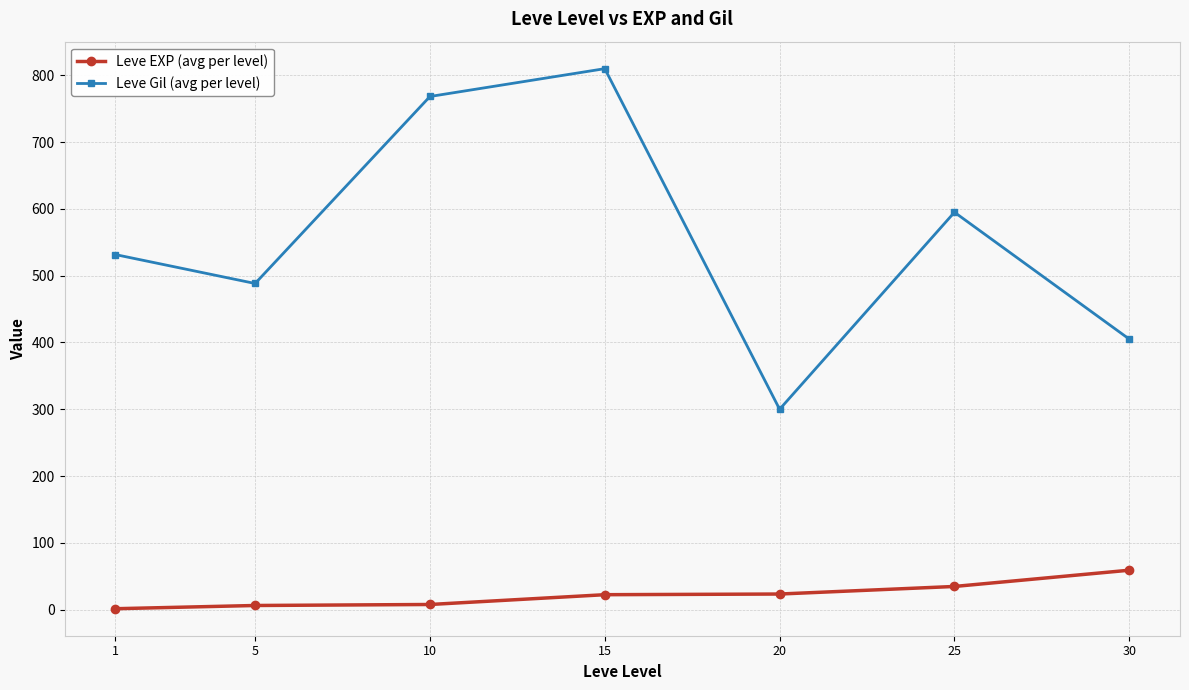

What is the difference between the maximum and minimum values in the Leve Gil (avg per level) series?

510.0